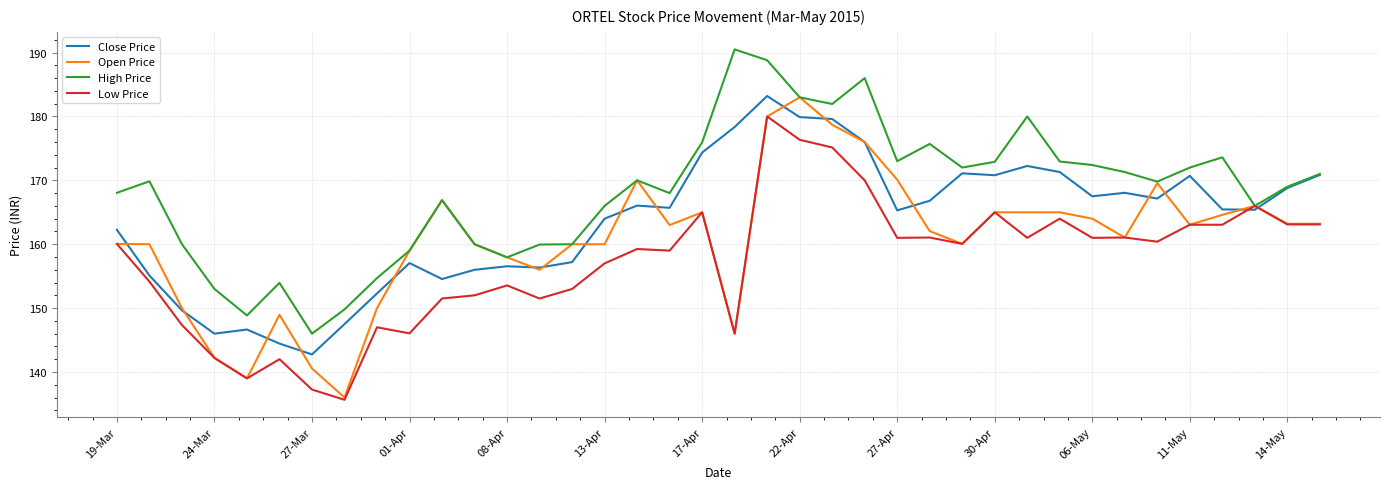

Rank the series by their average value, from lowest to highest.

Low Price, Open Price, Close Price, High Price